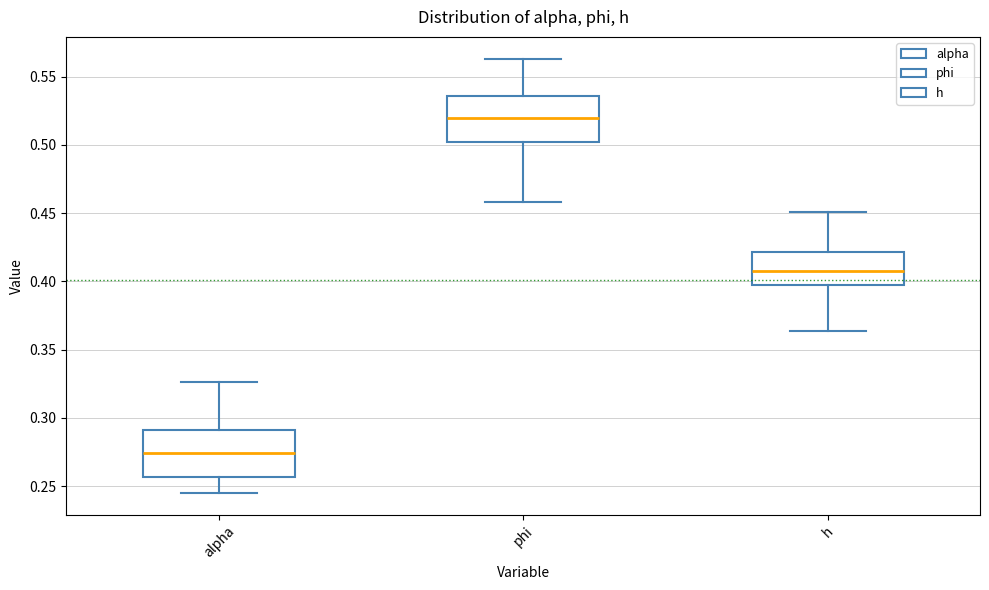

Reading left to right, read every box against the y-axis: the position of its median line, the range the box covers, and the ends of its whiskers. The values are not printed on the chart, so give them approximately, as read against the axis.

alpha: median 0.275, box 0.255 to 0.290, whiskers 0.245 to 0.325
phi: median 0.520, box 0.500 to 0.535, whiskers 0.460 to 0.565
h: median 0.410, box 0.395 to 0.420, whiskers 0.365 to 0.450